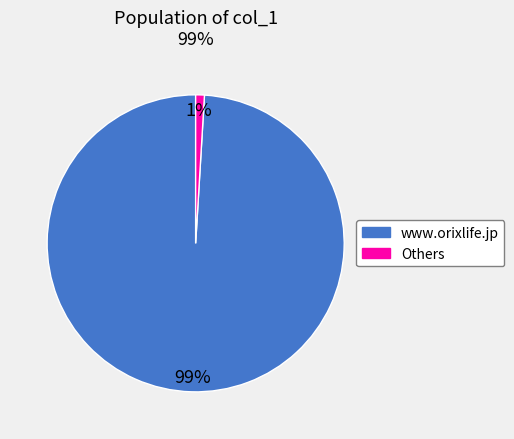

Count the number of slices in the pie.

2